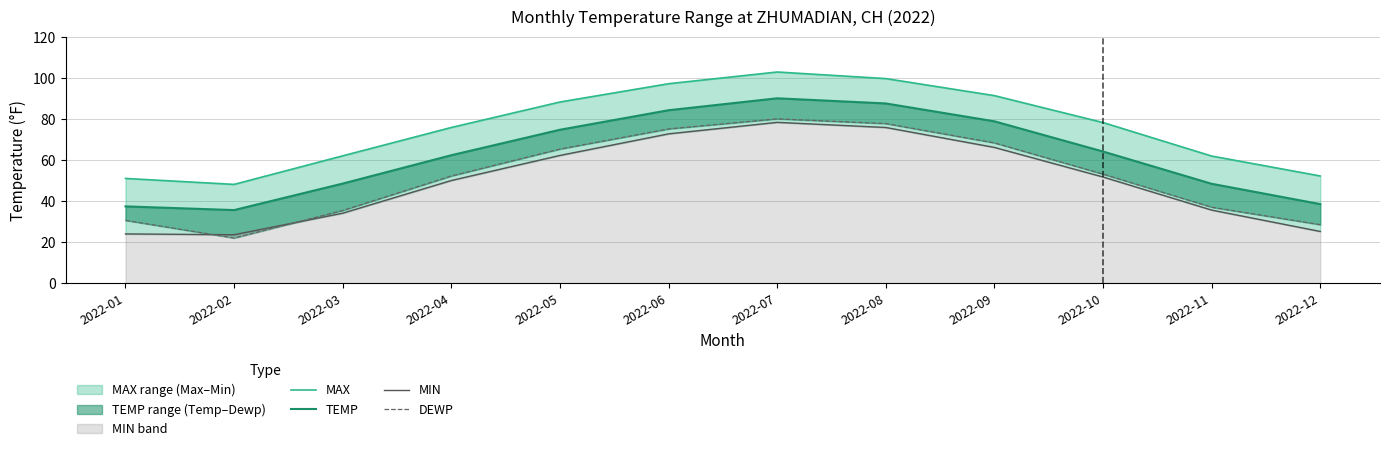

Where is the first local maximum for MIN?

2022-07